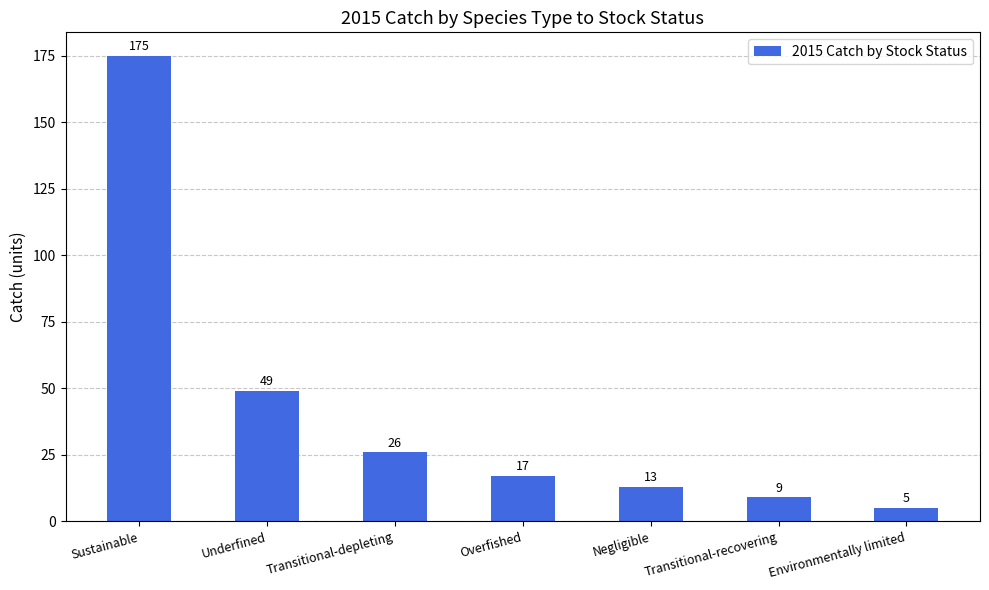

How many bars are there in total?

7